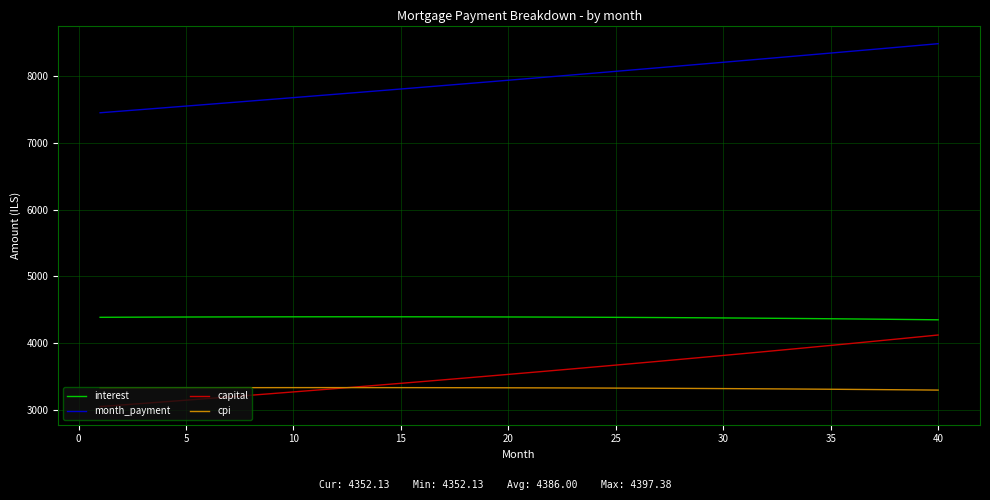

Which series has the largest total across all categories?

month_payment